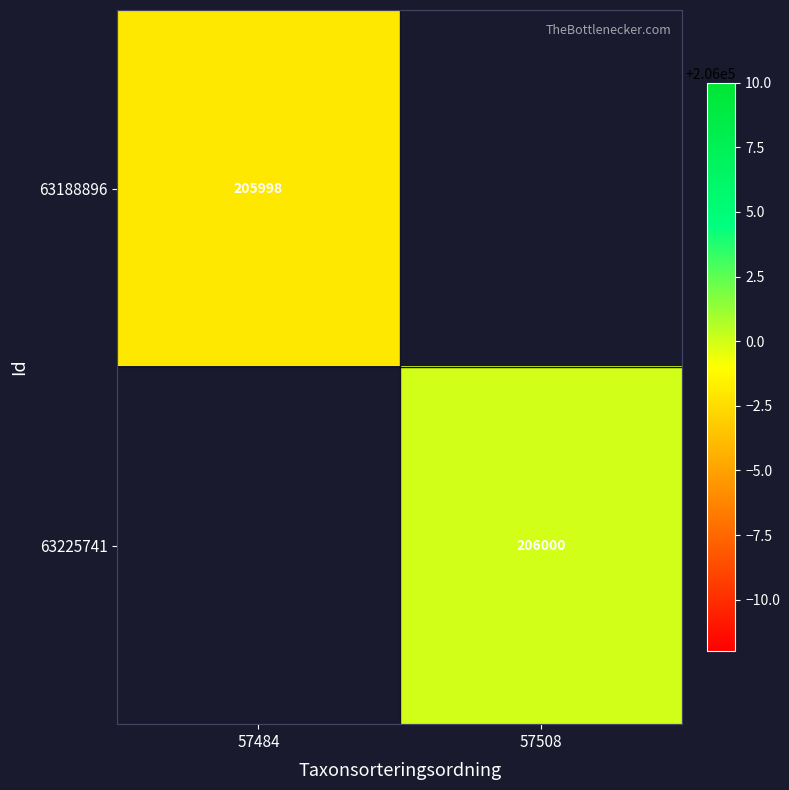

Is the value of 63225741 at 57508 greater than the value of 63188896 at 57484?

Yes